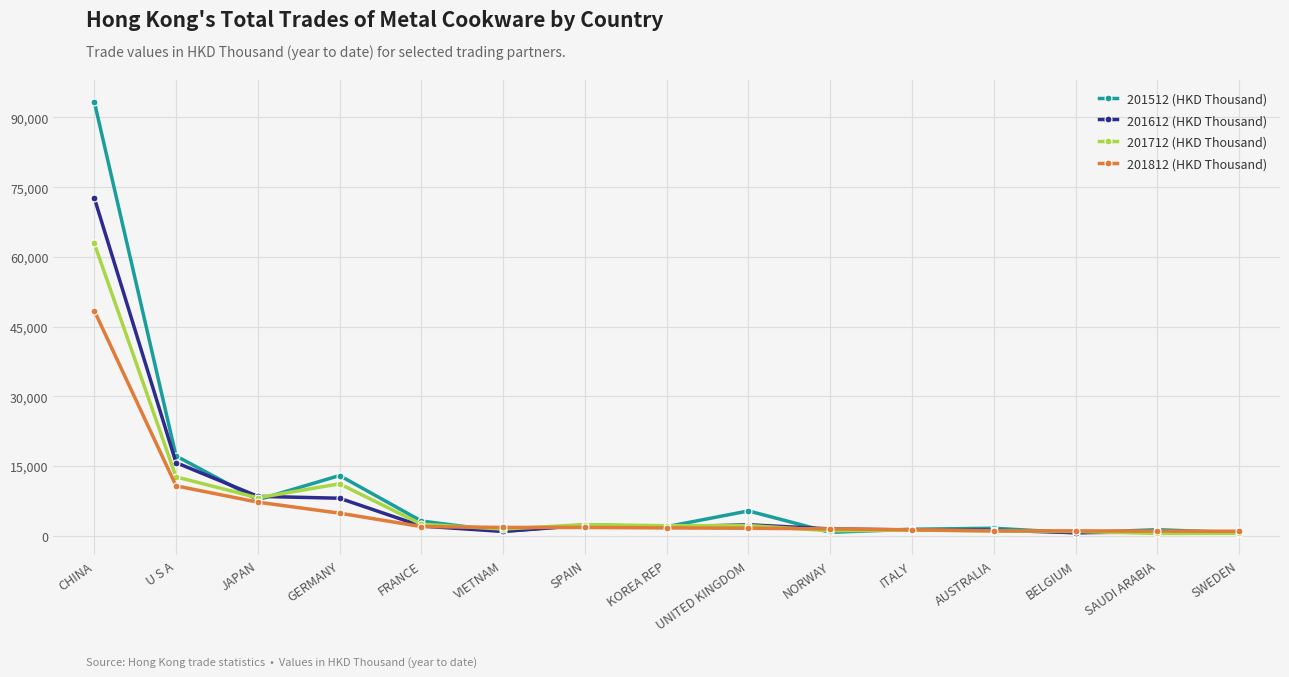

At which category does 201512 (HKD Thousand) reach its first local peak?

GERMANY